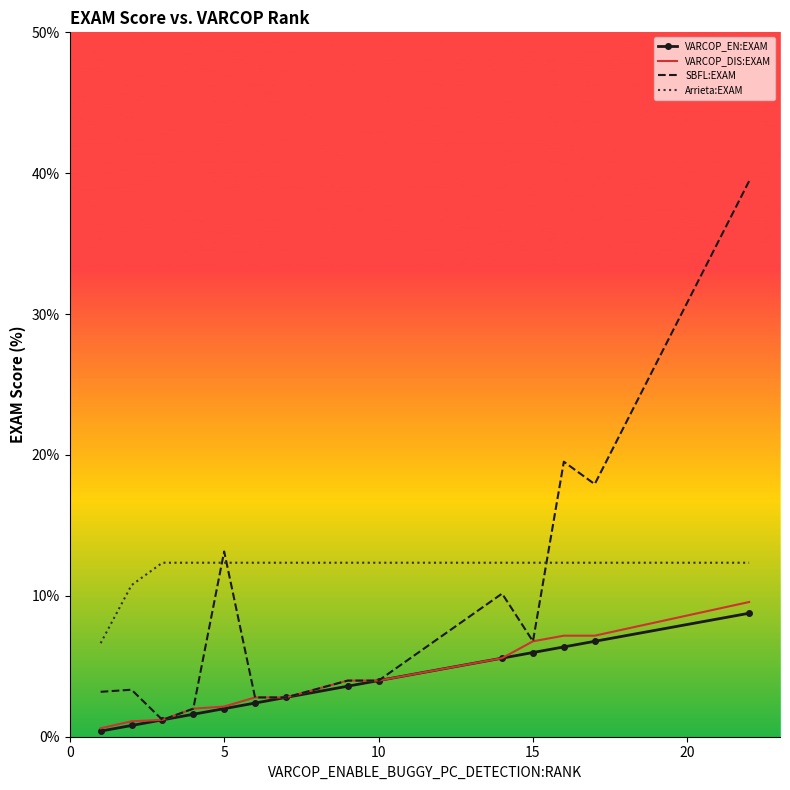

What is the difference between the maximum and minimum values in the VARCOP_EN:EXAM series?

8.4